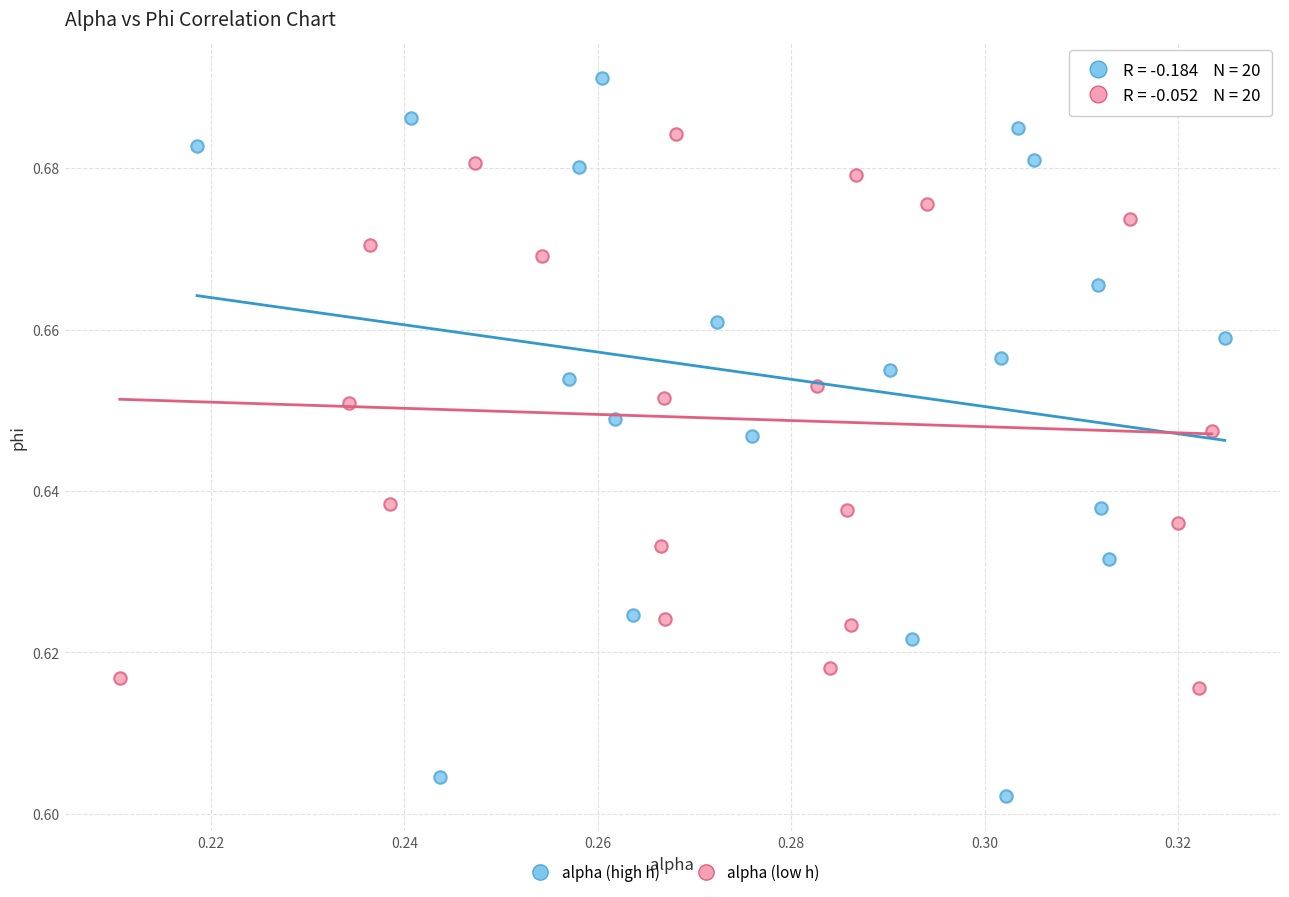

Which series contains the lowest Y value?

alpha (high h)